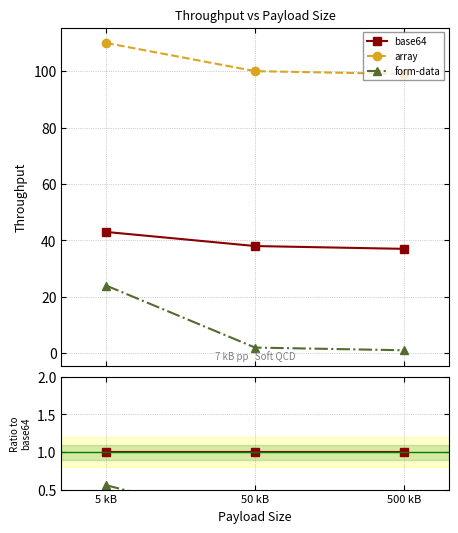

What is the label of the 2nd point from the left?

50 kB